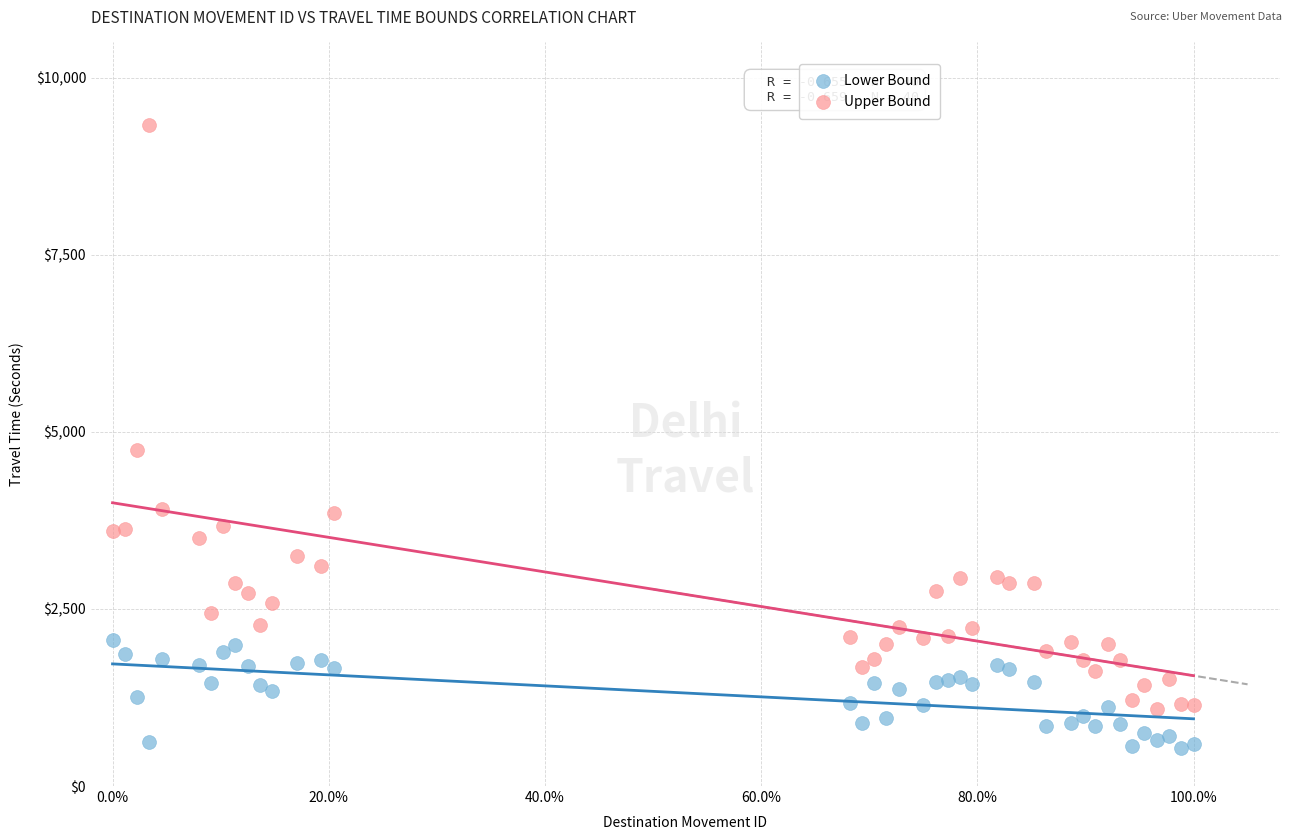

What are all the series names shown in the legend?

Lower Bound, Upper Bound